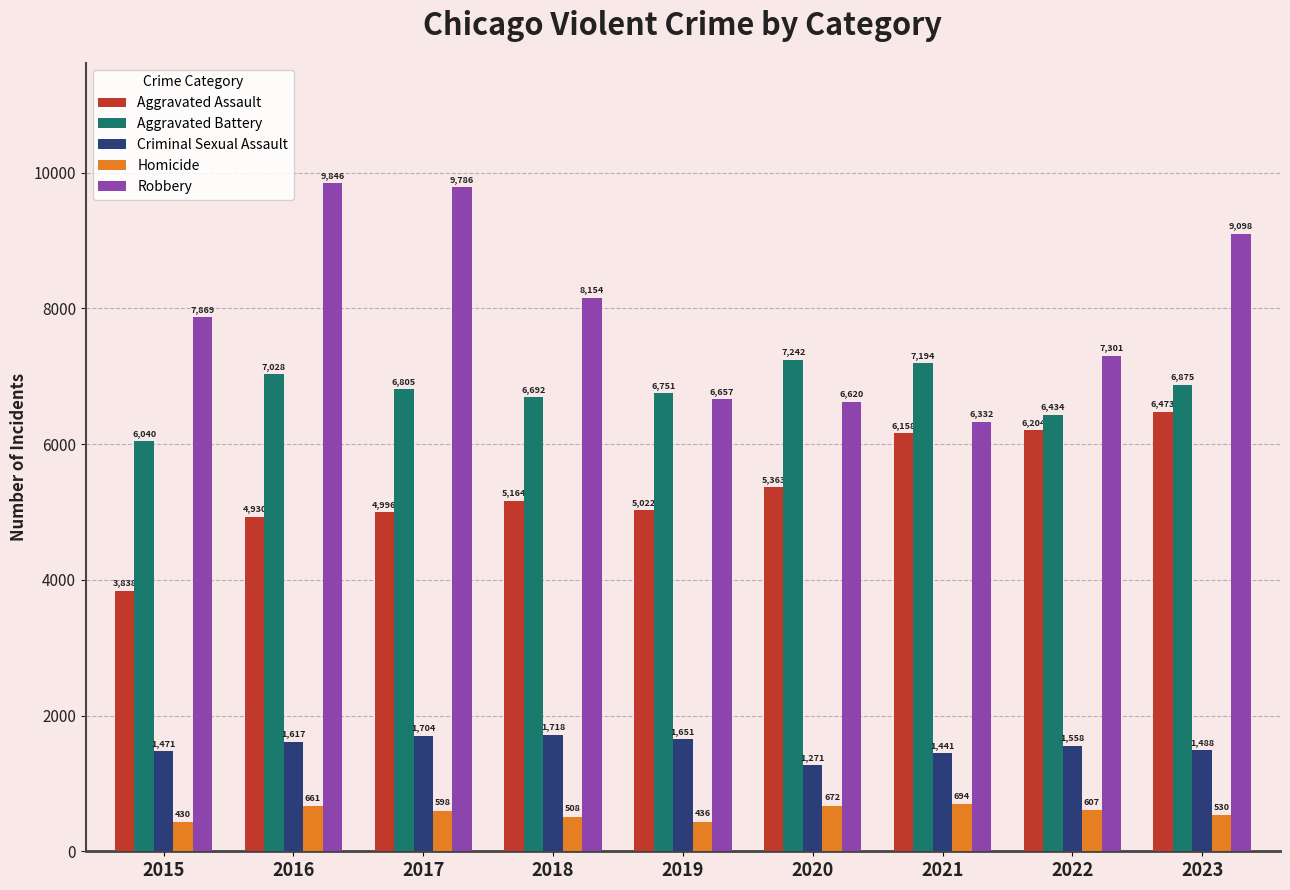

What is the minimum value for Homicide?

430